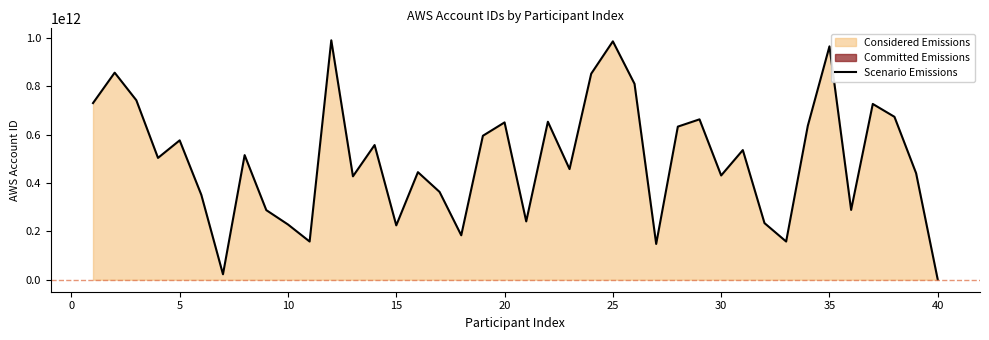

What is the value of the 29th point from the left?

663129919269